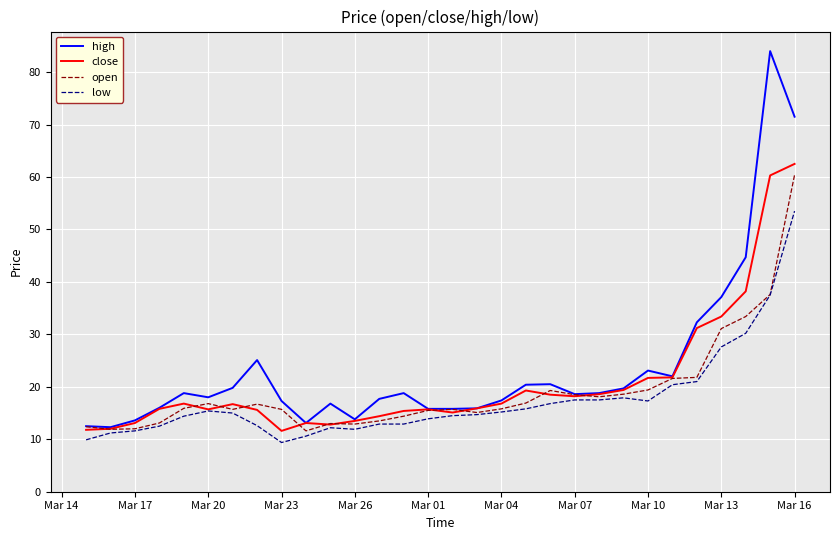

What is the highest value of the high series?

84.0